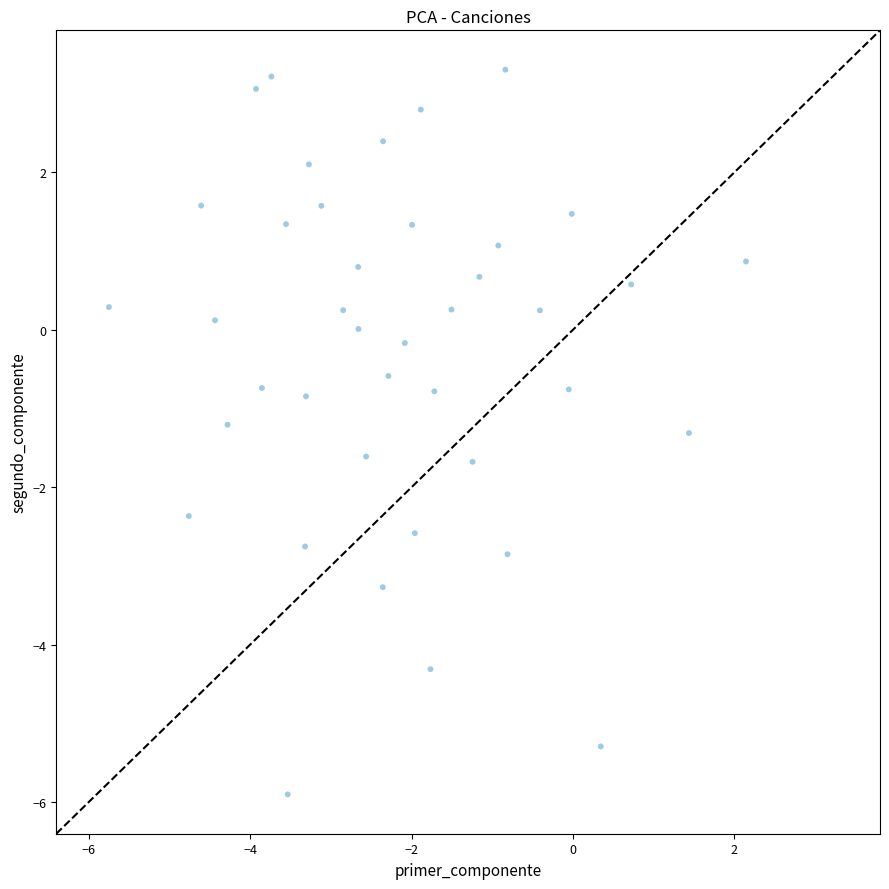

What is the range of Y values (max minus min)?

9.2